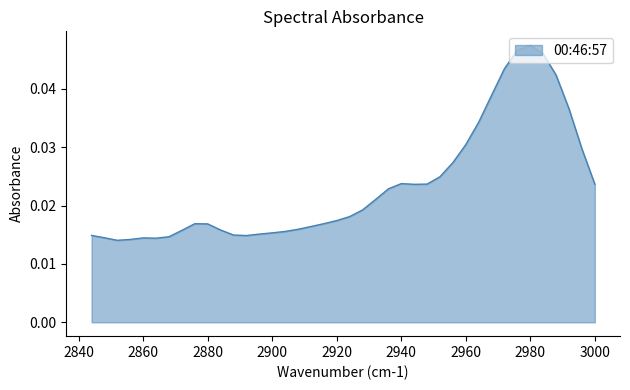

List the labels in order of value, largest first.

2980, 2976, 2984, 2972, 2988, 2968, 2992, 2964, 2960, 2996, 2956, 2952, 2940, 2948, 3000, 2944, 2936, 2932, 2928, 2924, 2920, 2916, 2876, 2880, 2912, 2908, 2884, 2872, 2904, 2900, 2896, 2888, 2844, 2892, 2868, 2848, 2860, 2864, 2856, 2852